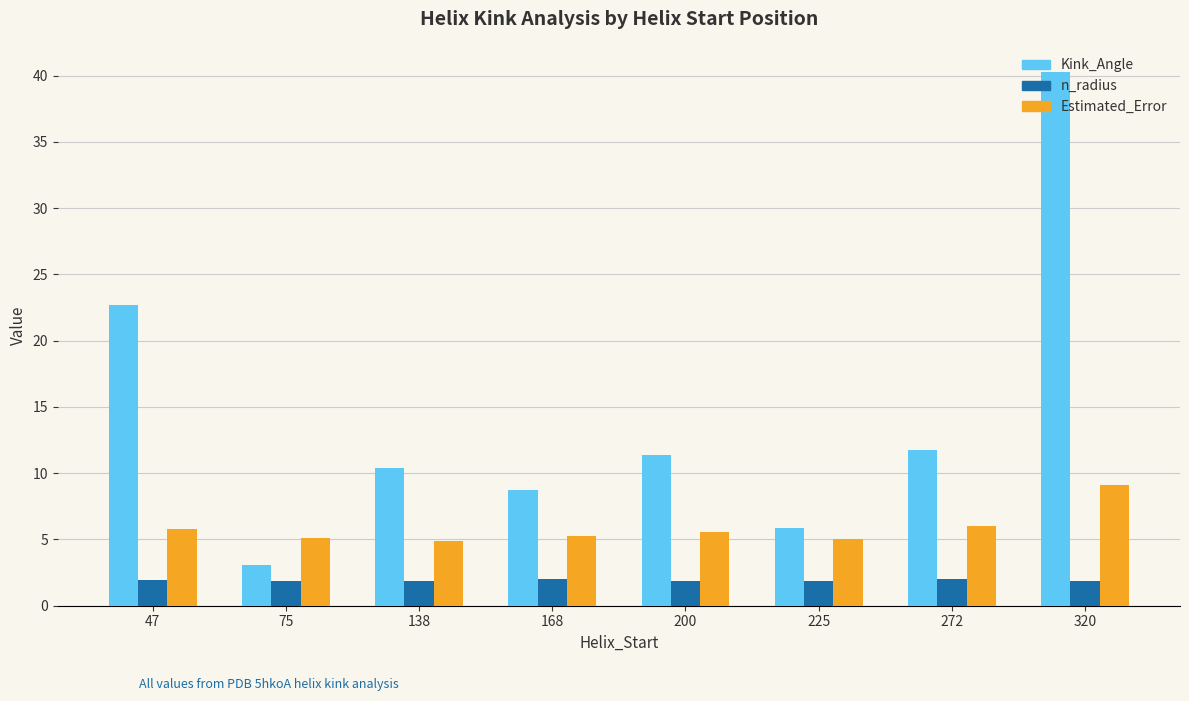

What is the sum of the Estimated_Error values at 168 and 272?

11.3